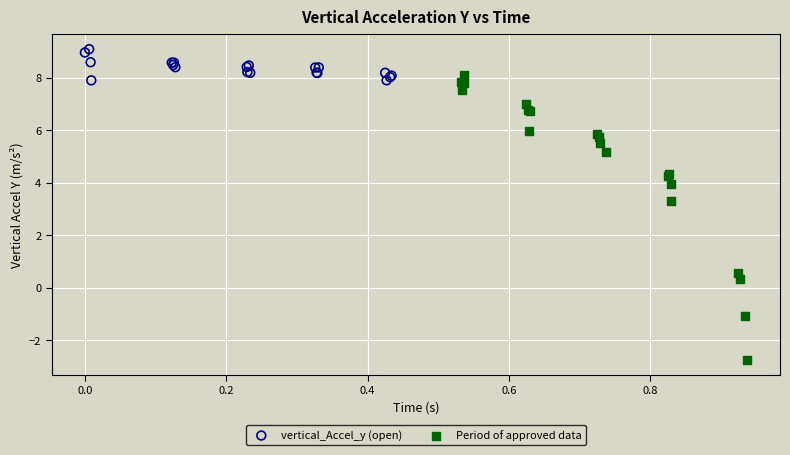

Which series contains the lowest Y value?

Period of approved data